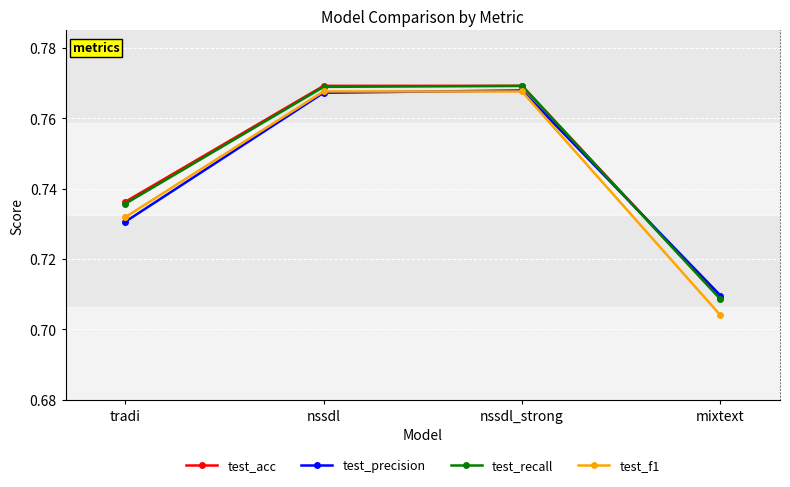

At how many categories does at least one series exceed 0?

4